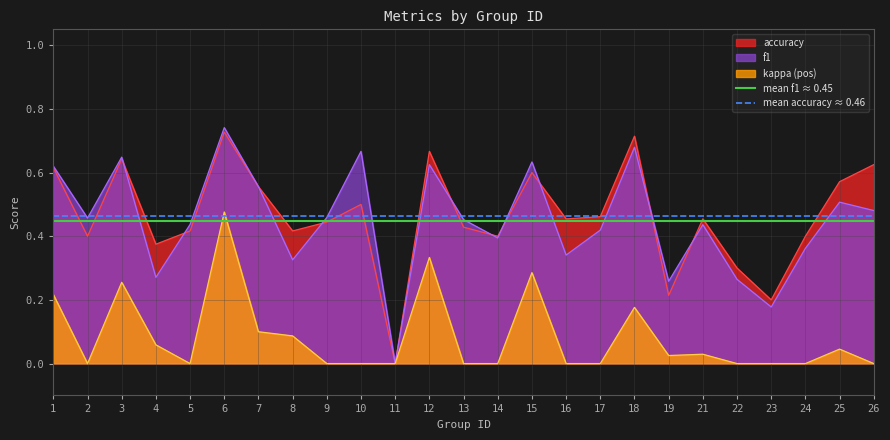

True or false: mean f1 ≈ 0.45 has a value of 0.2 at 2.

False